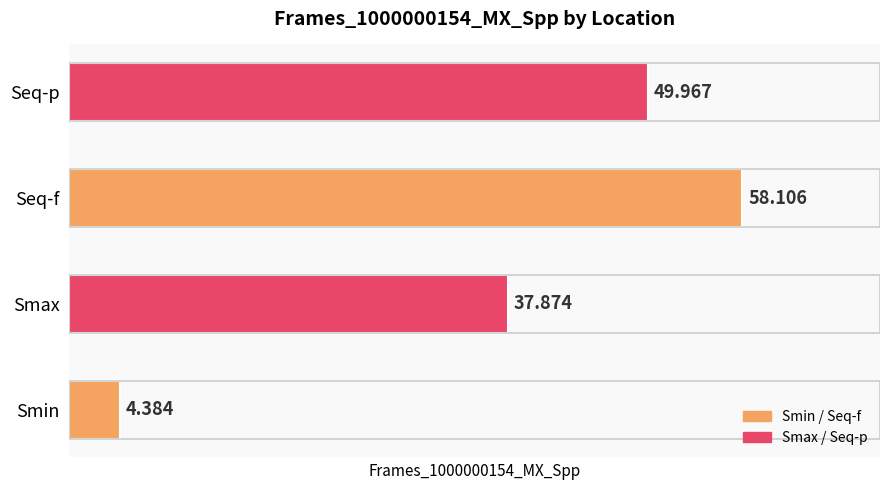

Rank the categories by value from highest to lowest.

Seq-f, Seq-p, Smax, Smin